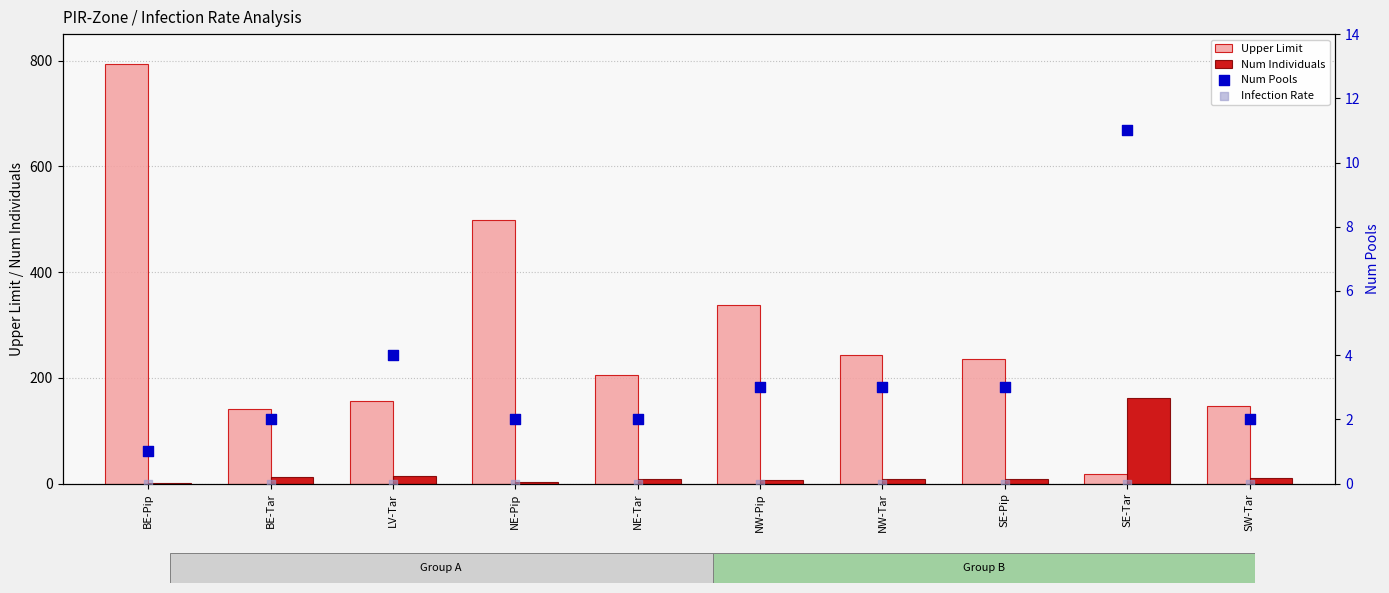

Which series contains the highest Y value?

Upper Limit